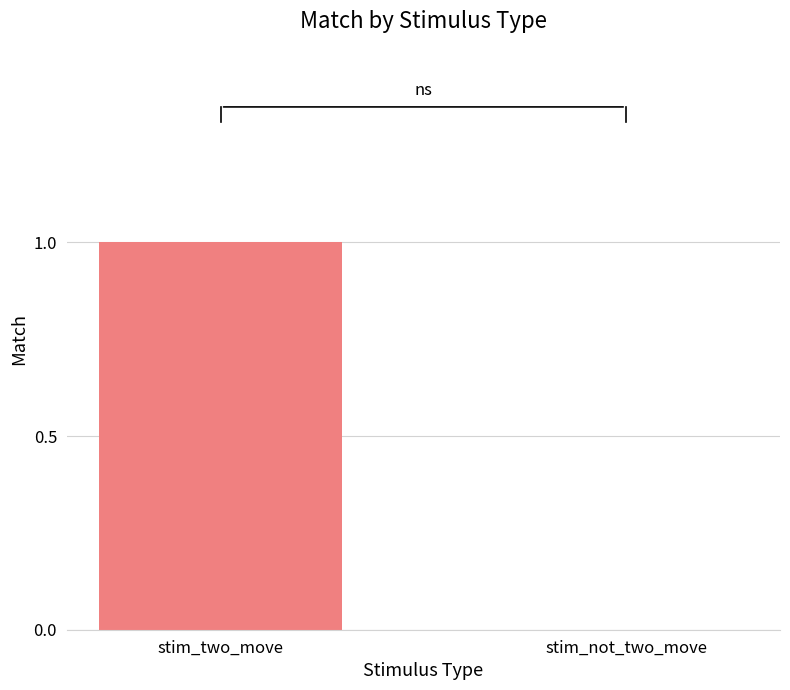

The value at 5 is 0. True or false?

False